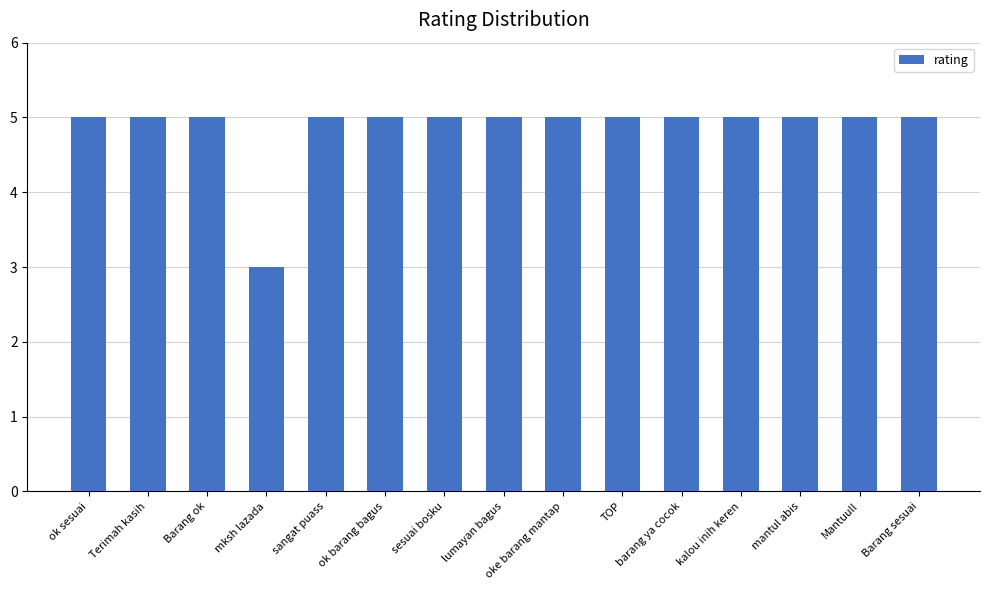

How many bars are there in total?

15